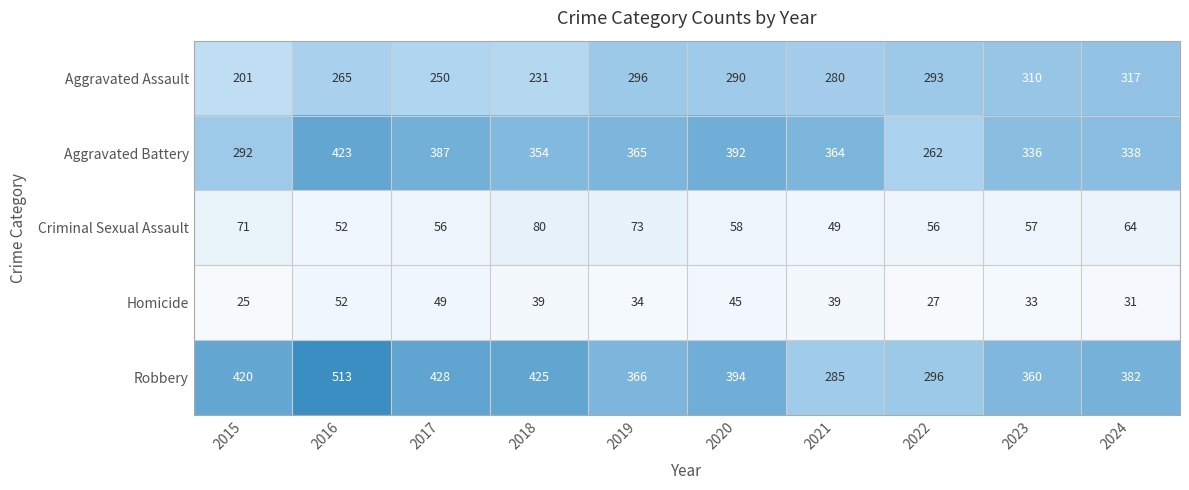

How many categories are shown in the chart?

10